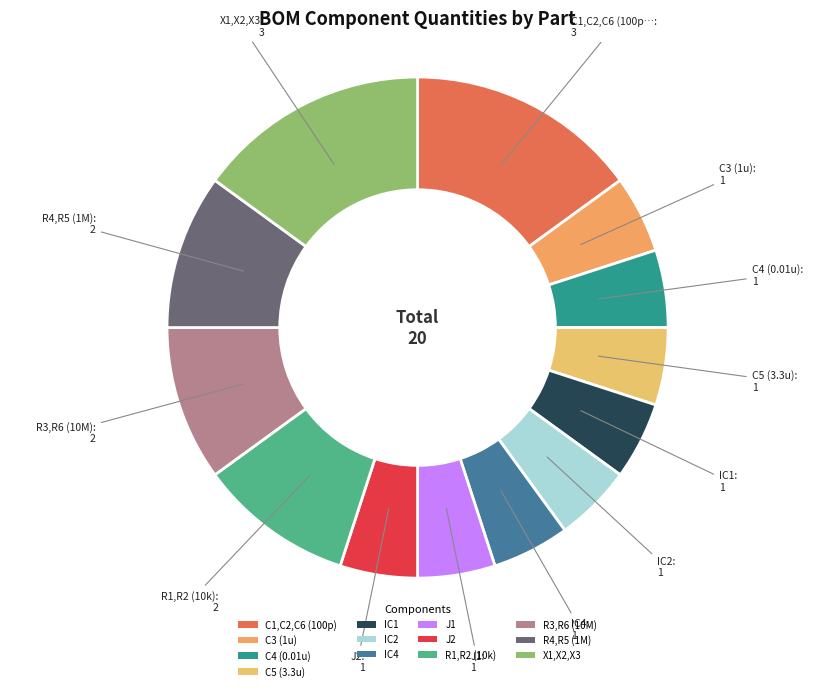

To the nearest percent, what is the difference between the largest and smallest slice percentages?

10%